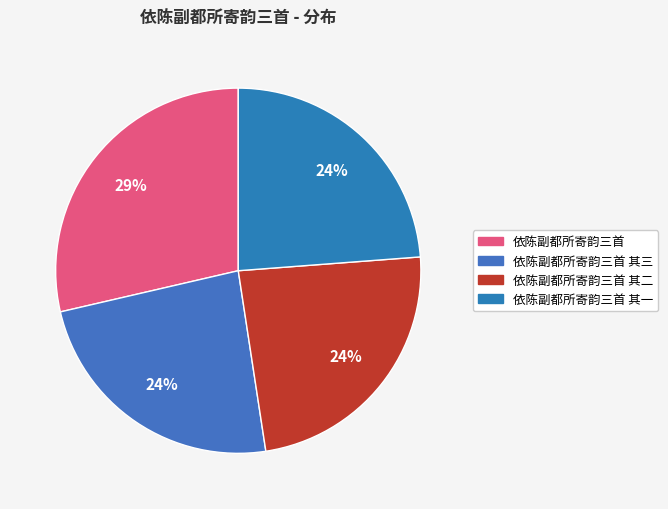

Count the number of slices in the pie.

4